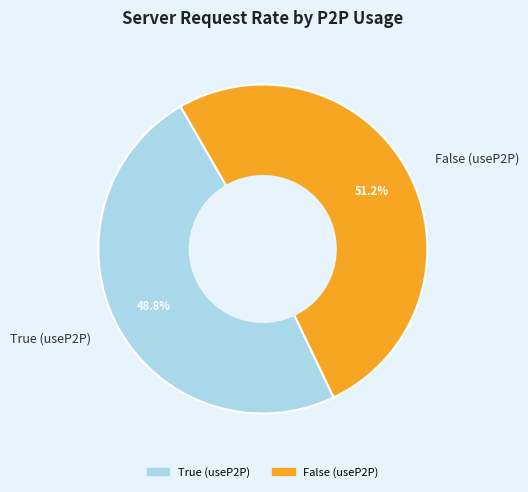

Which slice is the smallest?

True (useP2P)